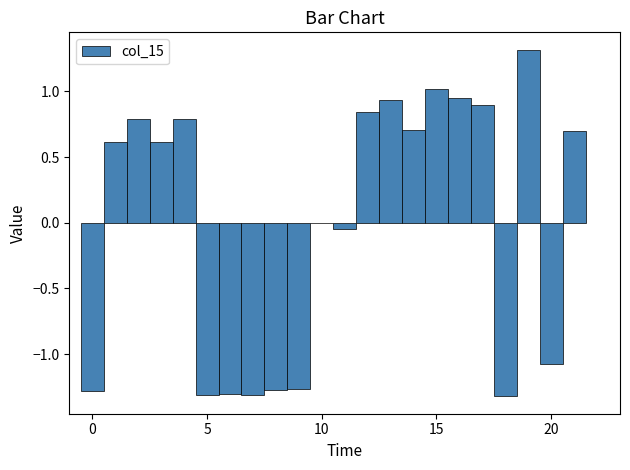

Read against the x-axis, roughly where is the centre of the tallest bar?

19.0